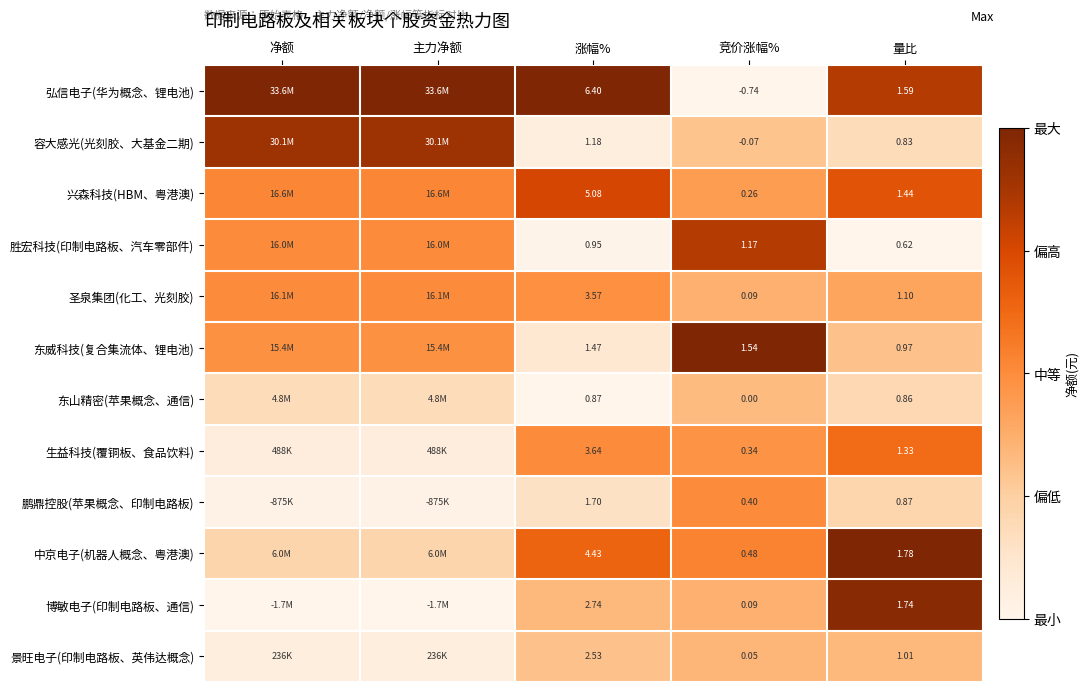

Which series changed the most between 竞价涨幅% and 量比?

弘信电子(华为概念、锂电池)